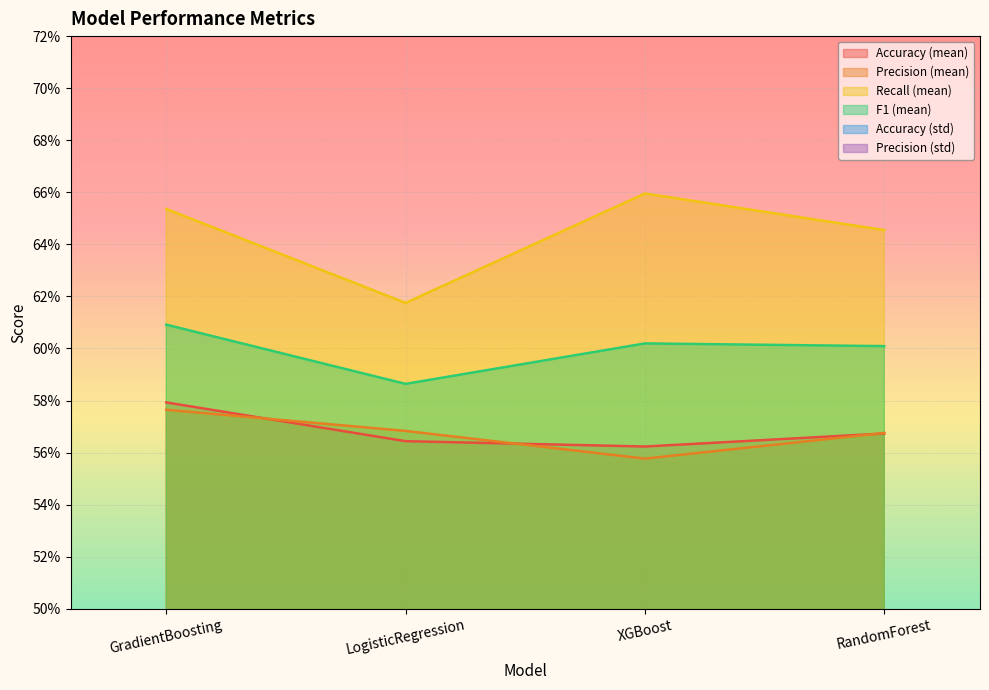

How many Accuracy (std) values are between 0 and 1?

4